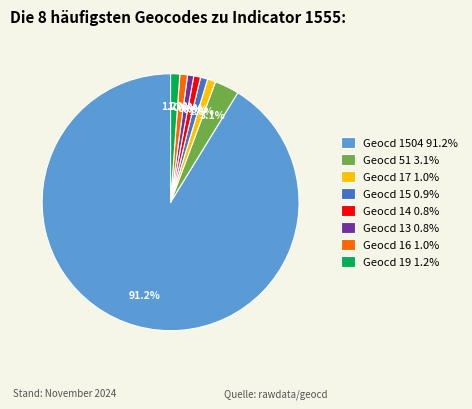

How many segments does this pie chart have?

8